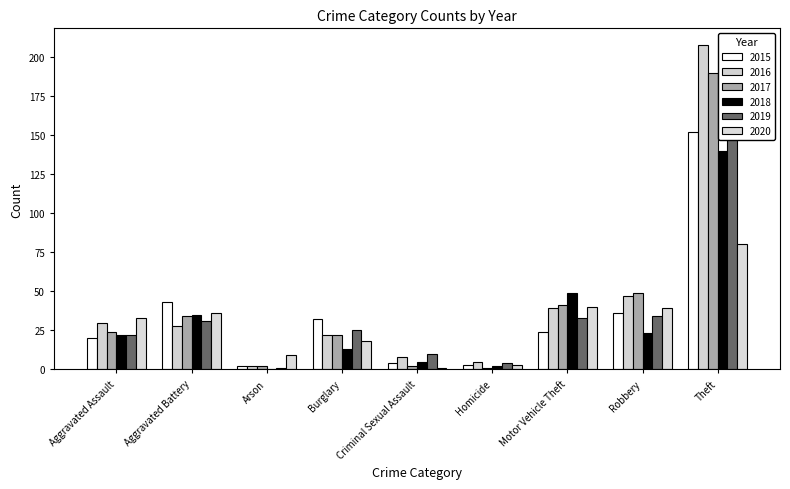

True or false: 2017 has a value of 1 at Criminal Sexual Assault.

False